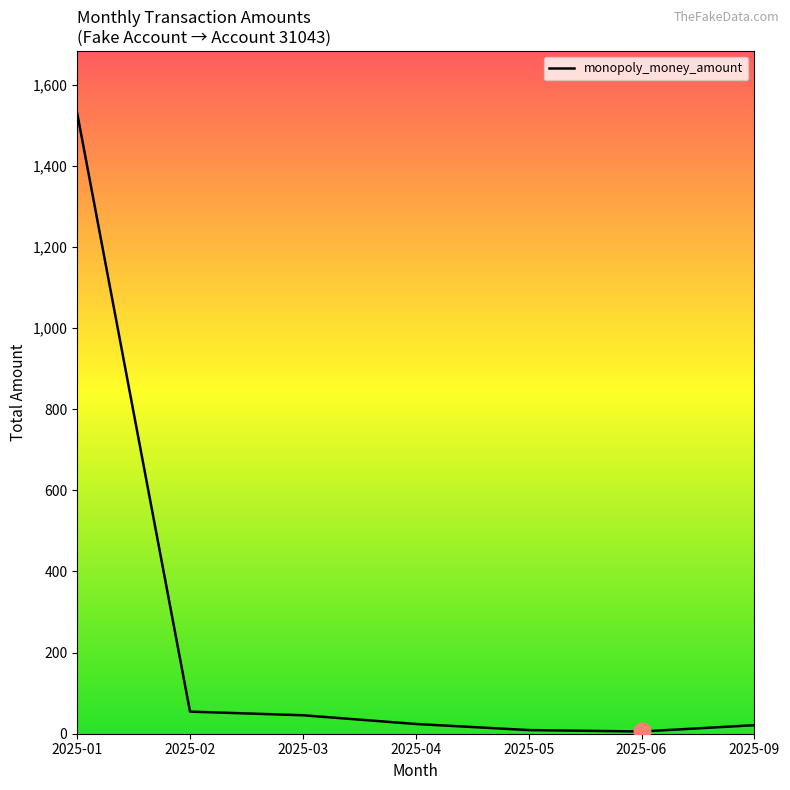

What is the greatest value displayed?

1530.5